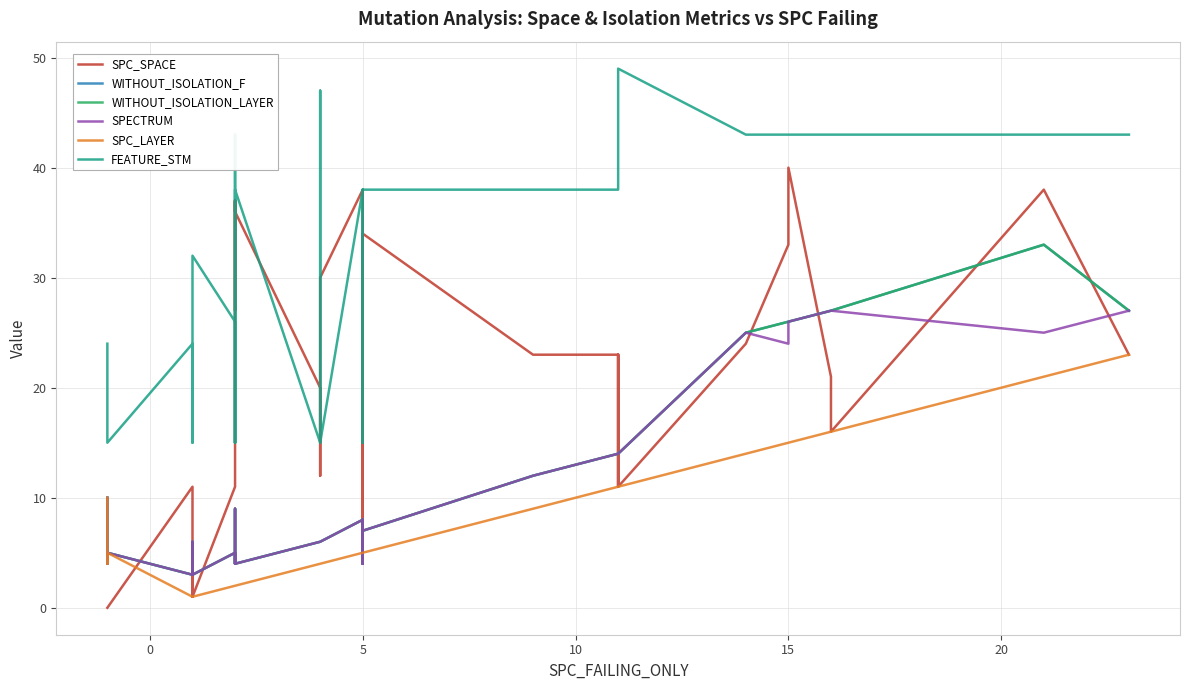

Is the value of SPC_LAYER at 16 greater than the value of SPC_SPACE at 38?

No